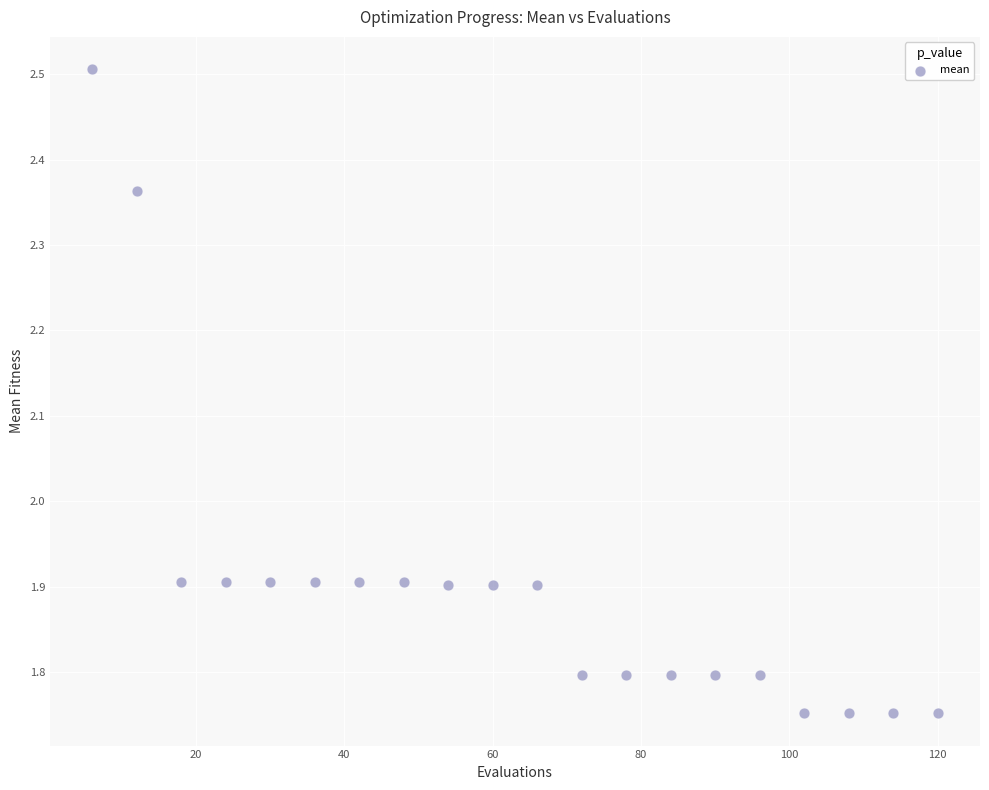

What is the range of Y values (max minus min)?

0.8